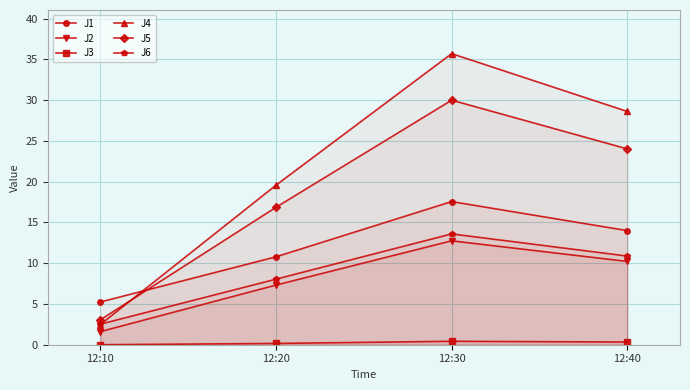

Rank the categories by J2 value from highest to lowest.

12:30, 12:40, 12:20, 12:10